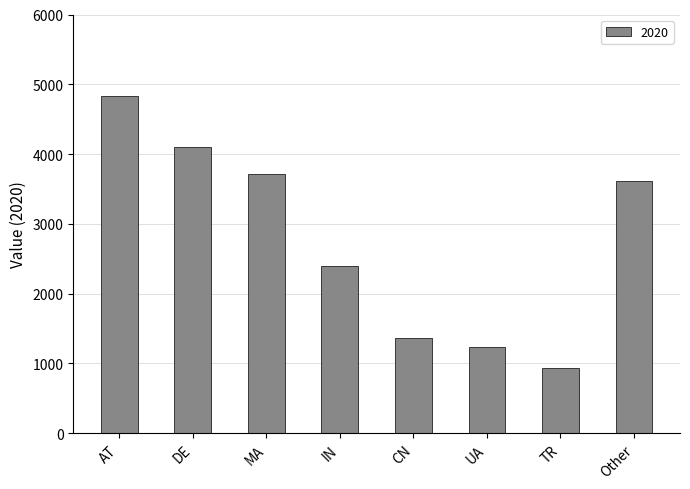

Reading left to right, what are all the values shown in this chart?

AT=4827.0	DE=4100.1	MA=3708.9	IN=2399.0	CN=1358.9	UA=1236.5	TR=931.5	Other=3615.8